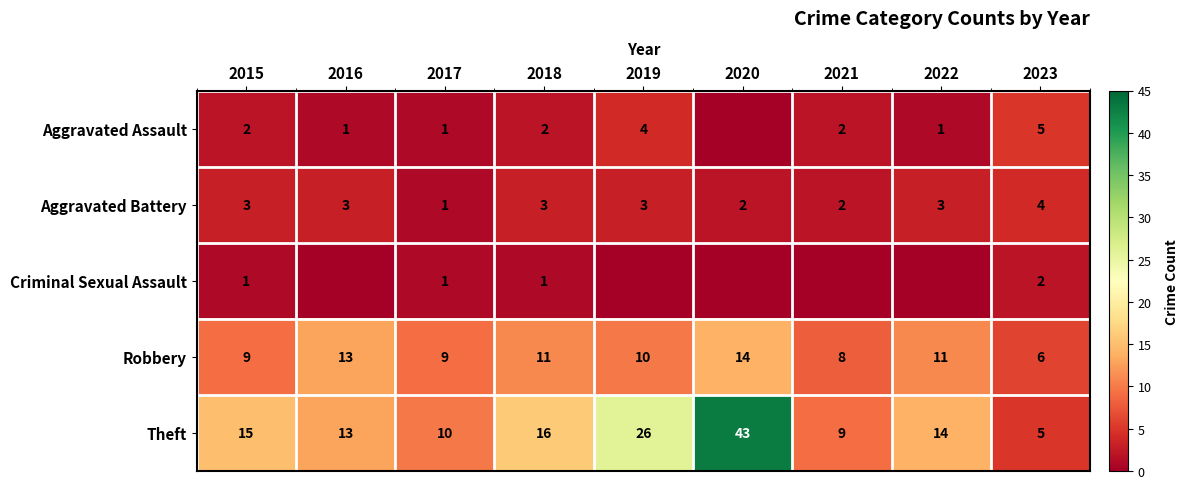

The Aggravated Battery series shows 1 at 2017. True or false?

True